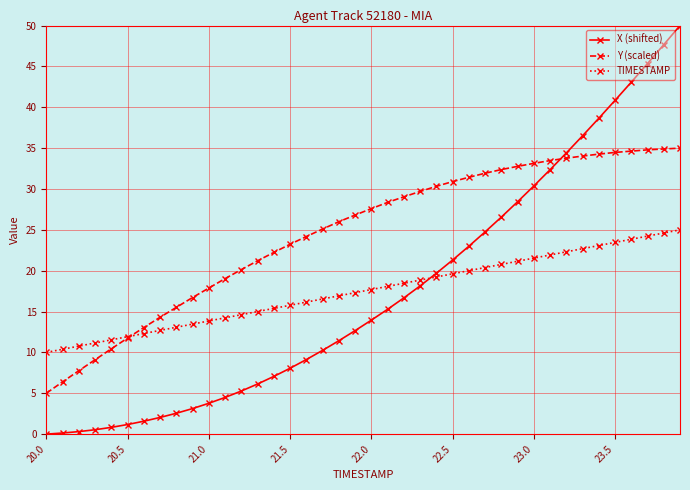

How many lines are shown in the chart?

3